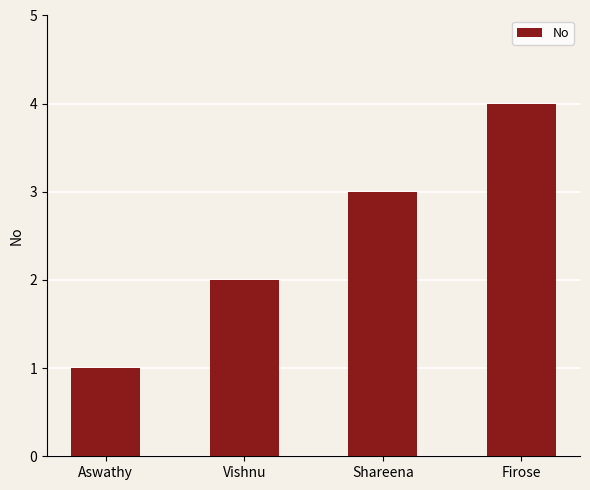

Which category has the highest value across all series?

Firose